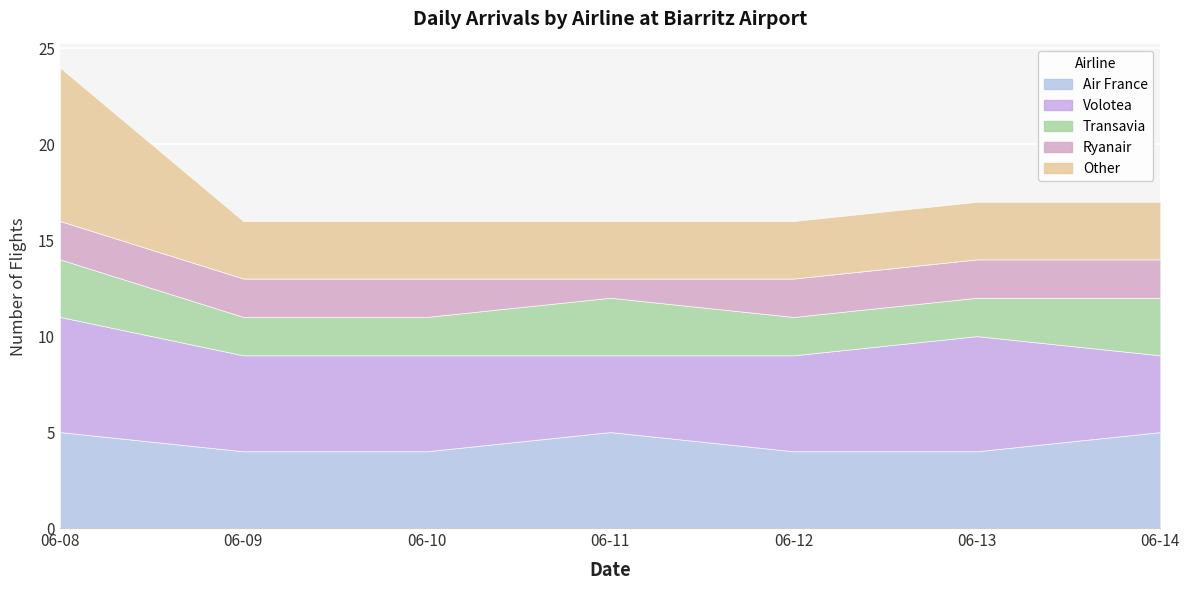

What is the approximate value of Other at 2021-06-13?

3